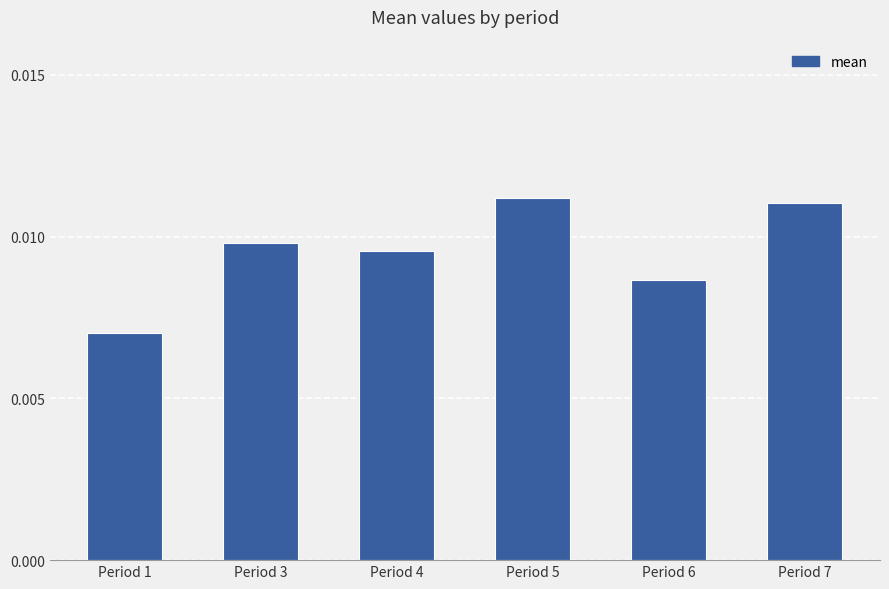

Which label corresponds to the smallest value in the chart?

Period 1